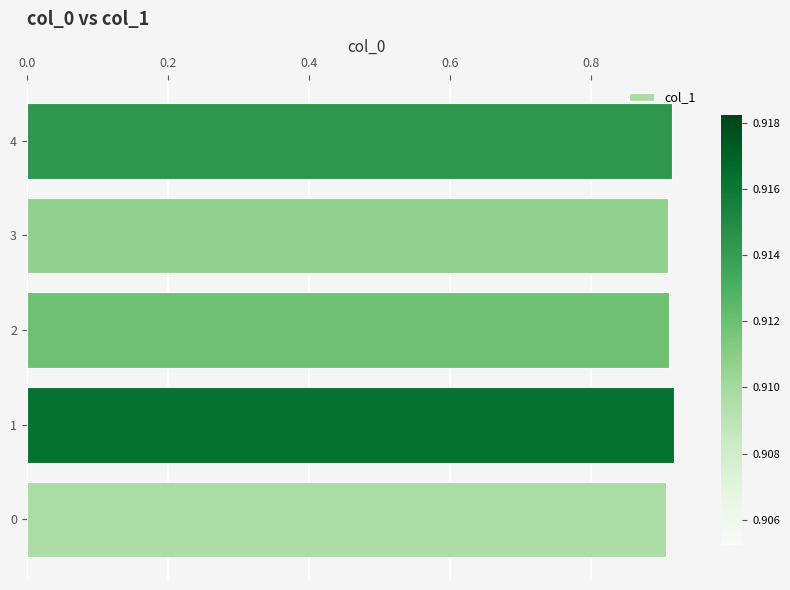

Count the values in the range 0 to 1.

5